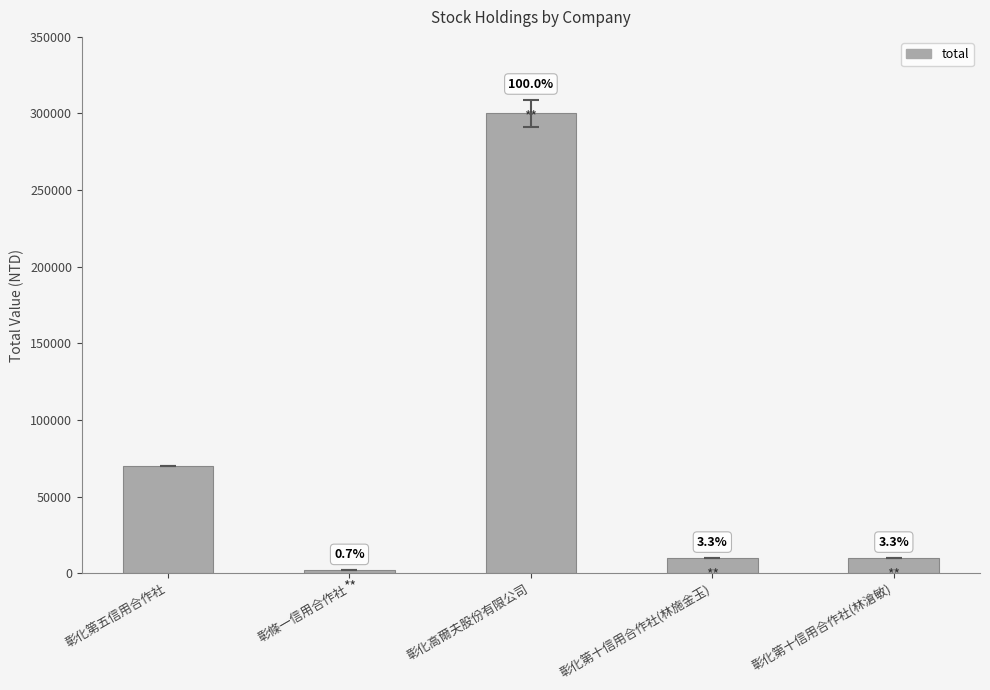

Which category has the lowest value across all series?

彰條一信用合作社